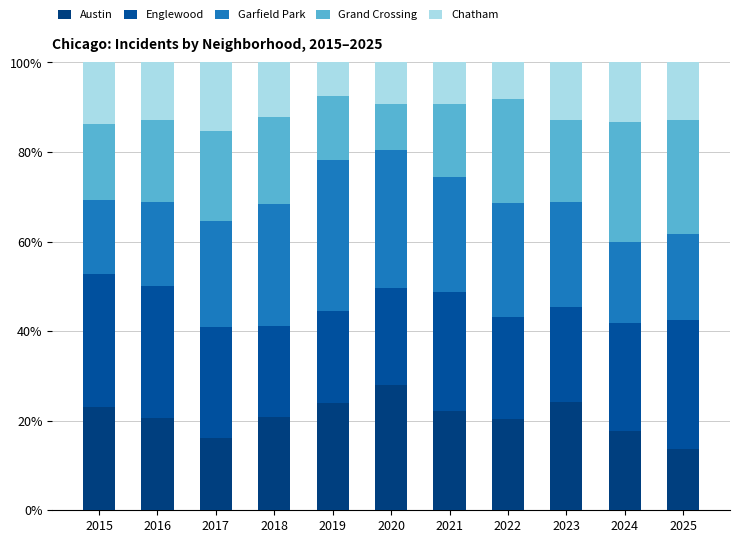

List the labels in order of Chatham value, smallest first.

2019, 2022, 2020, 2021, 2018, 2025, 2016, 2023, 2024, 2015, 2017